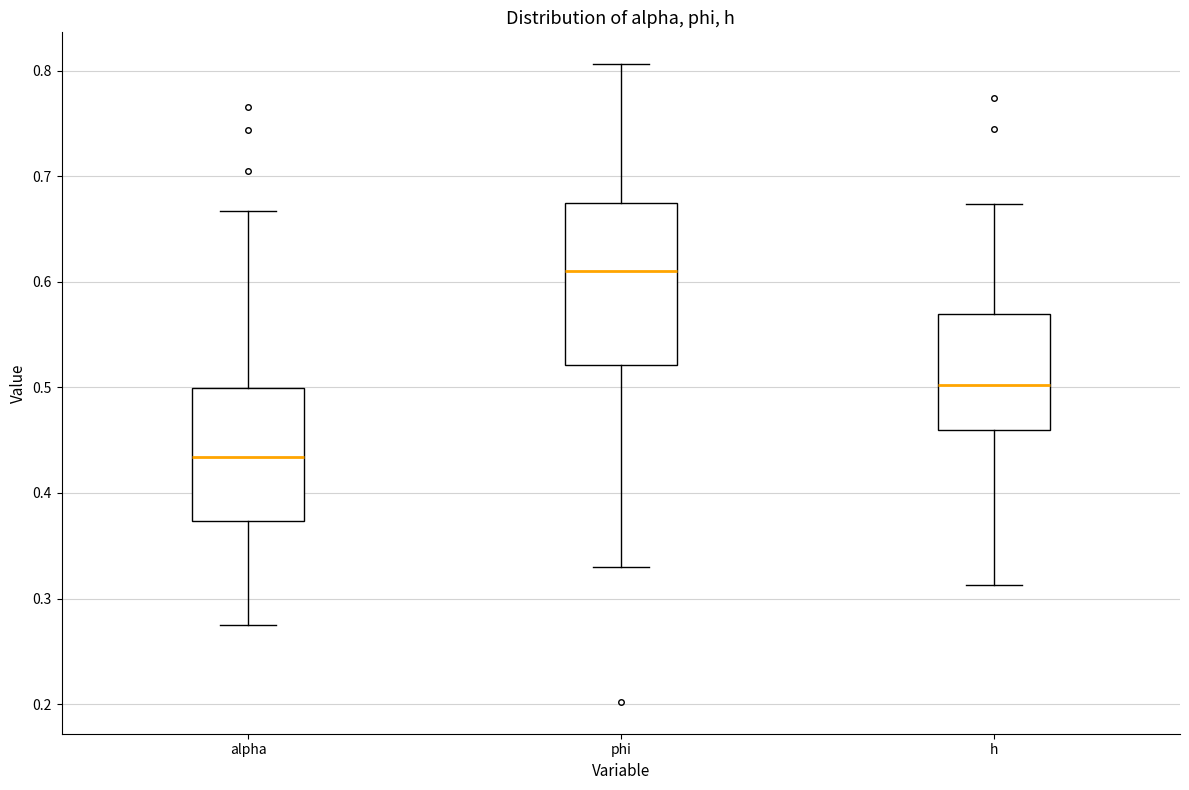

Reading left to right, read every box against the y-axis: the position of its median line, the range the box covers, and the ends of its whiskers. The values are not printed on the chart, so give them approximately, as read against the axis.

alpha: median 0.43, box 0.37 to 0.50, whiskers 0.28 to 0.67
phi: median 0.61, box 0.52 to 0.67, whiskers 0.33 to 0.81
h: median 0.50, box 0.46 to 0.57, whiskers 0.31 to 0.67